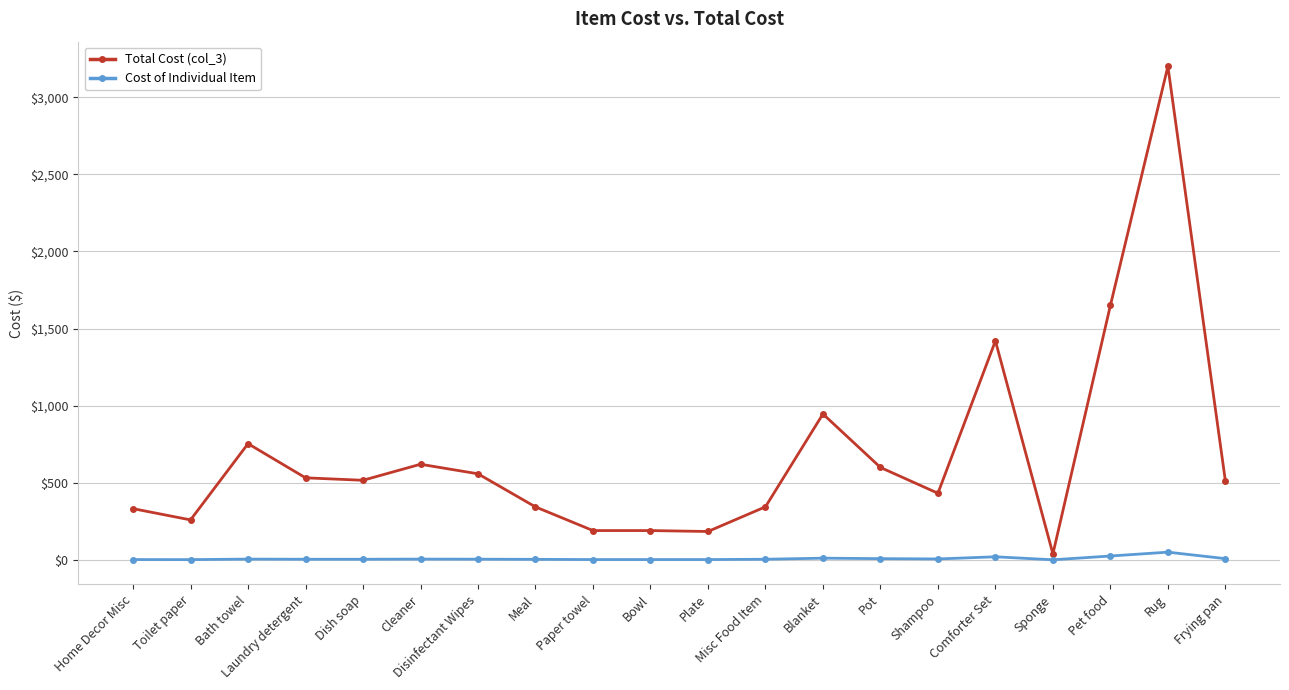

At which label does Total Cost (col_3) reach its peak?

Rug